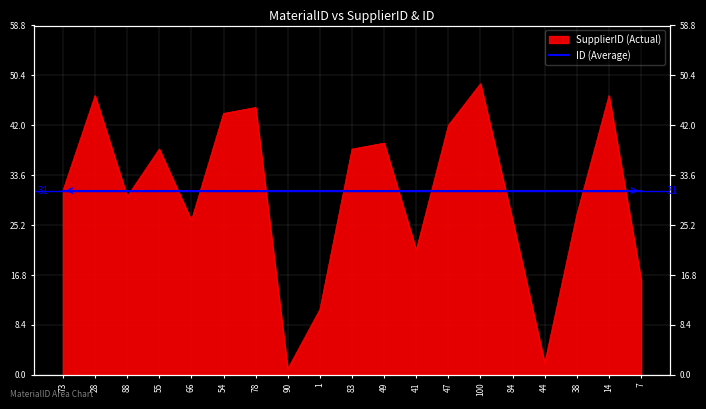

Read the value at 44.

2